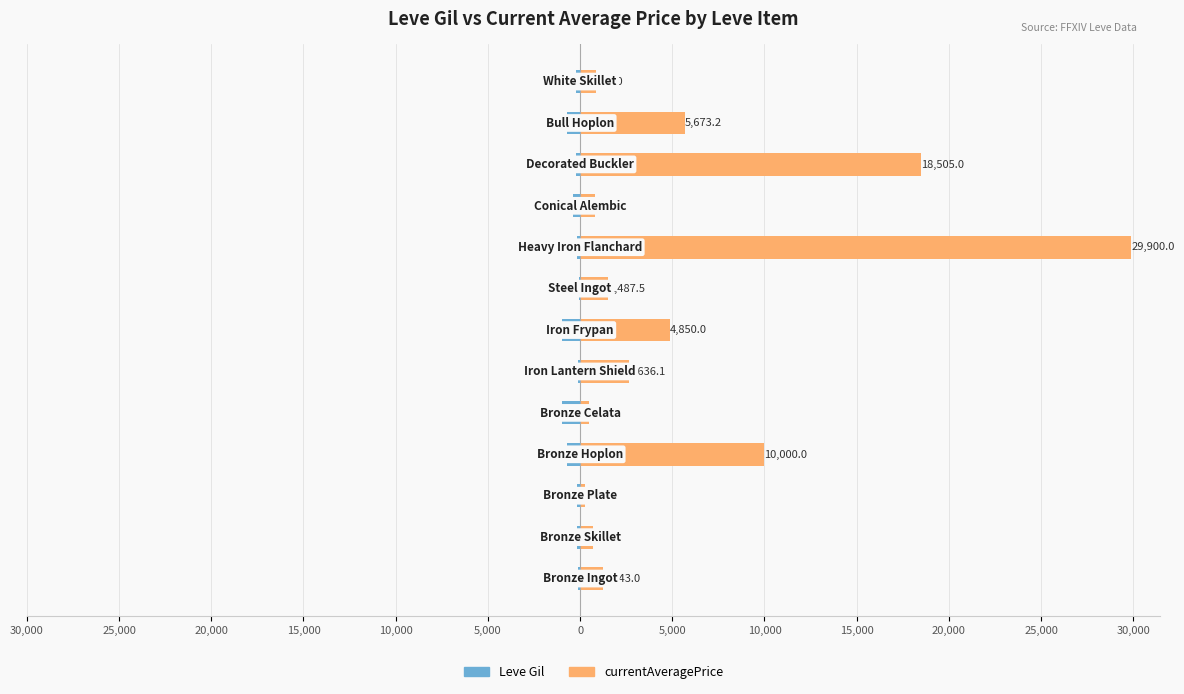

Which series has the largest range (max minus min)?

currentAveragePrice